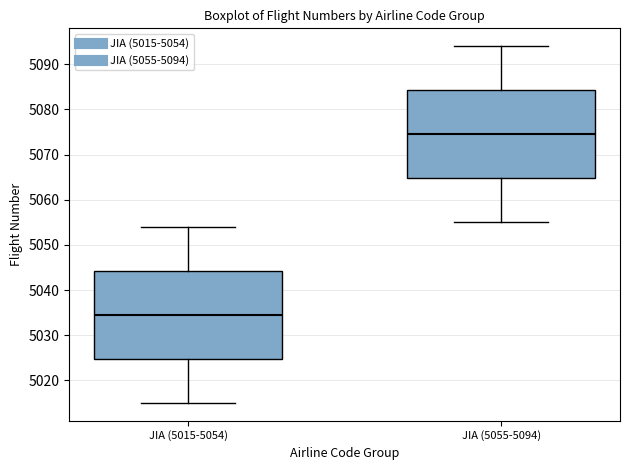

Which box has the highest median line?

JIA (5055-5094)